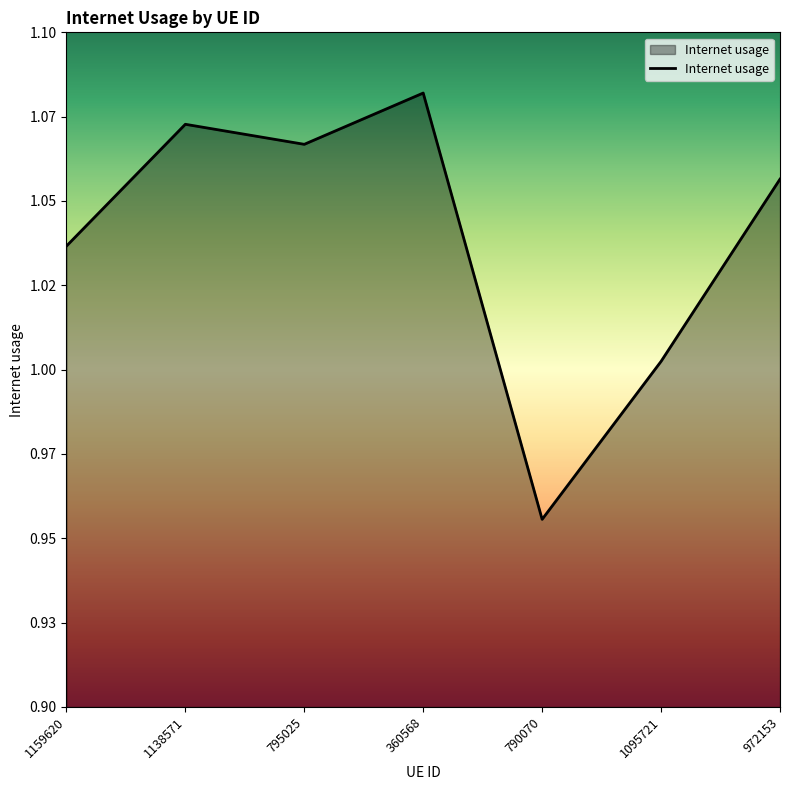

Does the chart display data point markers on the line(s)?

No